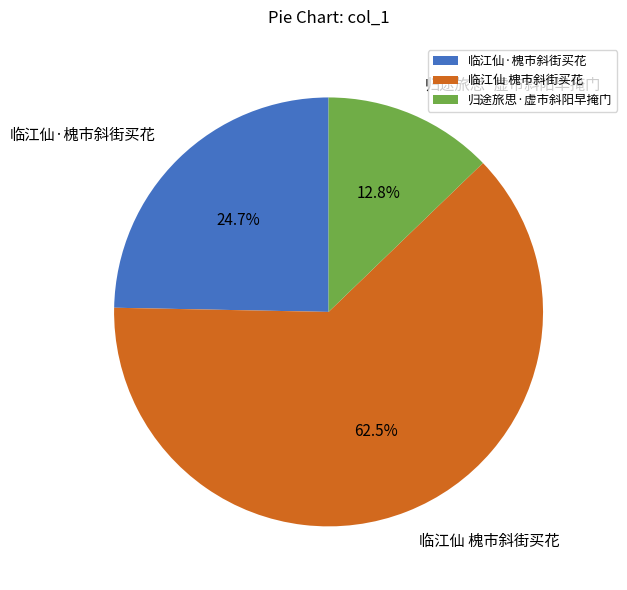

Does any single category account for the majority?

Yes